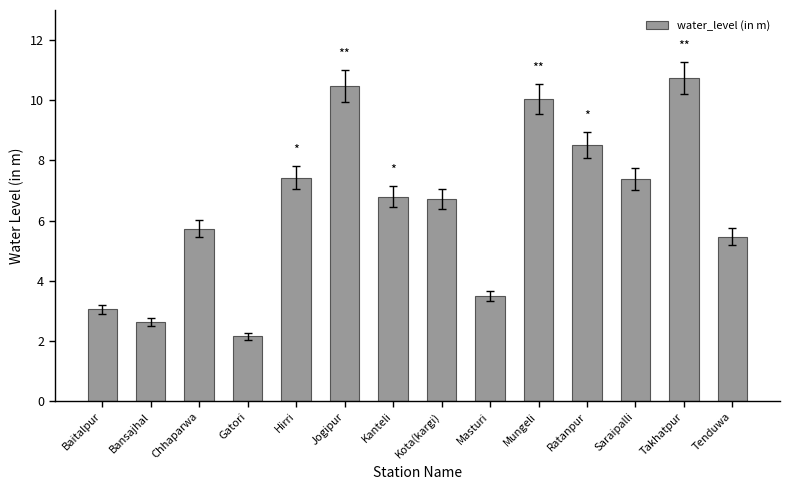

What is the label of the 9th bar from the left?

Masturi